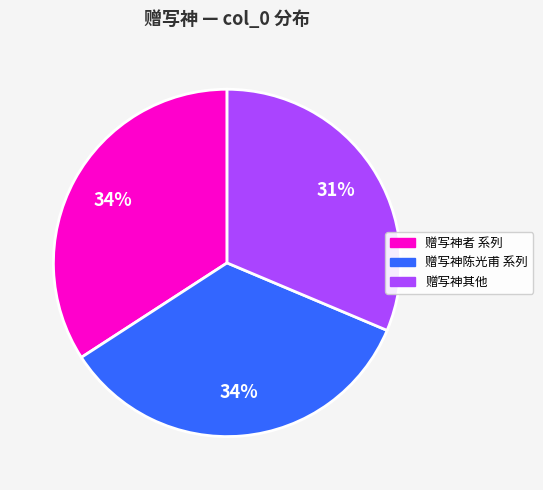

How many slices are in this pie chart?

3